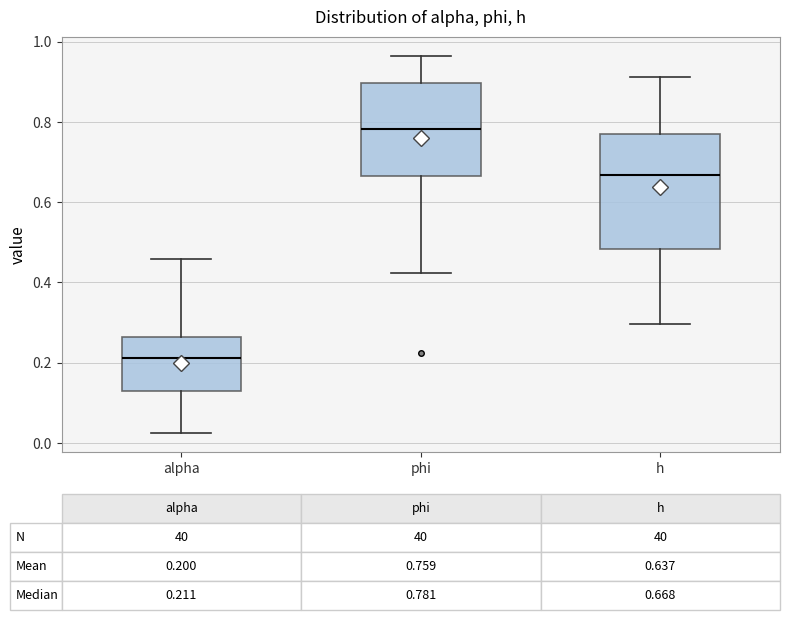

Which box has the highest median line?

phi